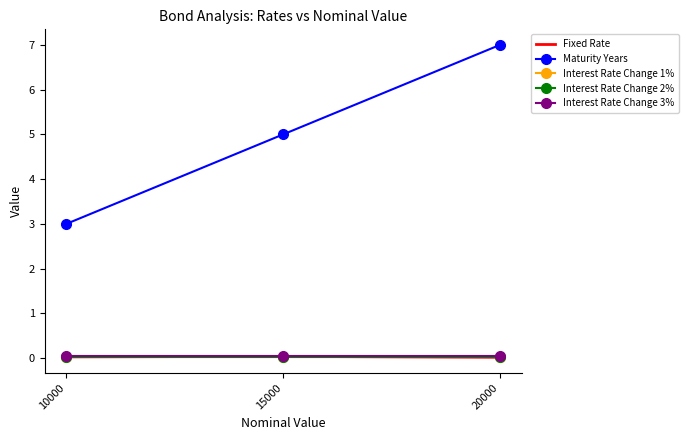

What is the sum of the Interest Rate Change 3% values at 20000 and 15000?

0.1